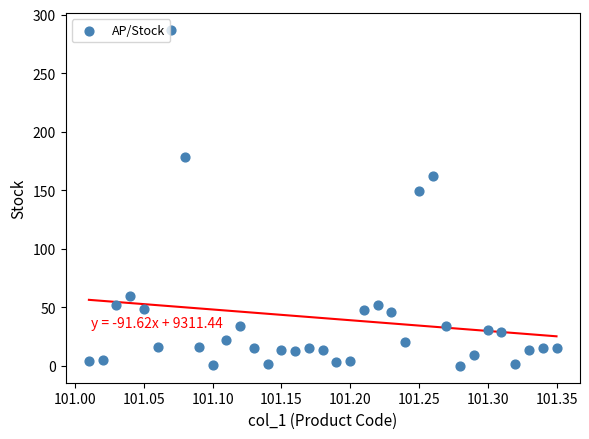

What Y value in the scatter plot is closest to 143?

149